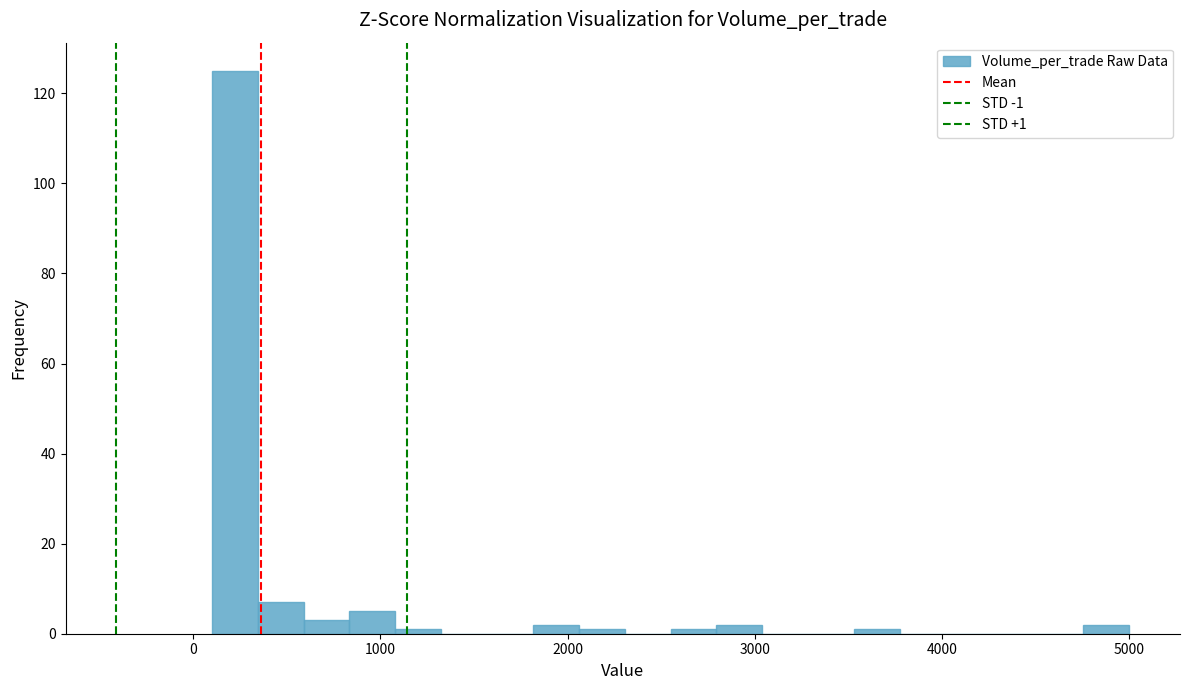

Read against the x-axis, roughly where is the centre of the tallest bar?

200